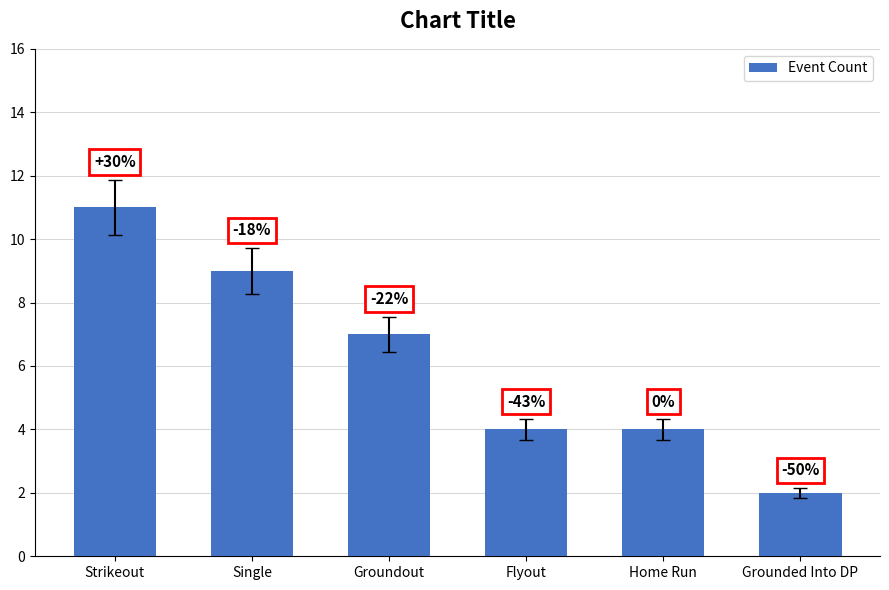

What is the sum of the values at Strikeout and Grounded Into DP?

13